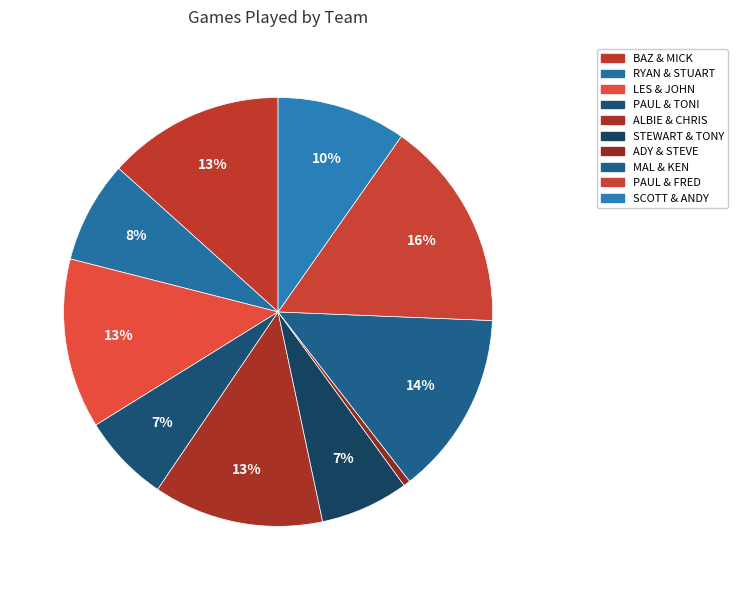

What is the total percentage of RYAN & STUART and BAZ & MICK?

21.0%